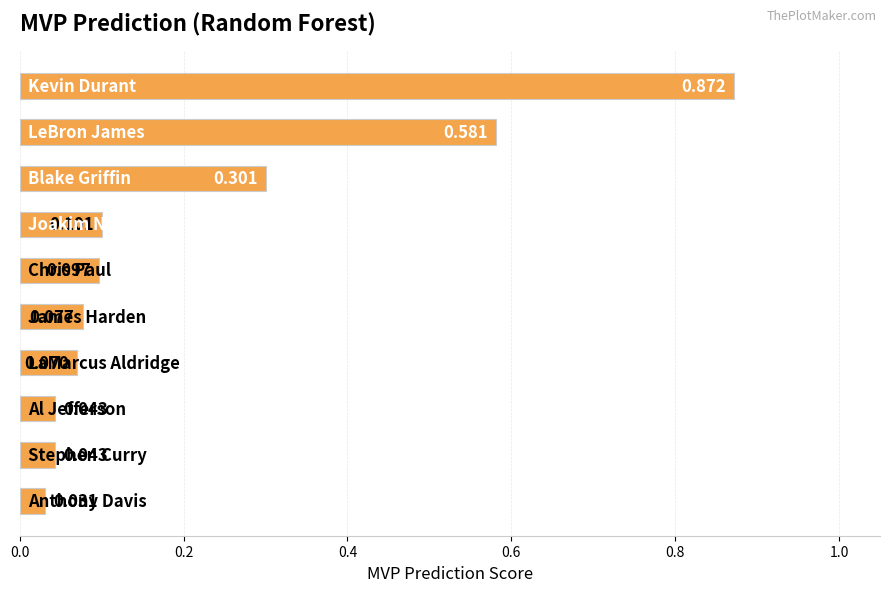

What is the greatest value displayed?

0.9